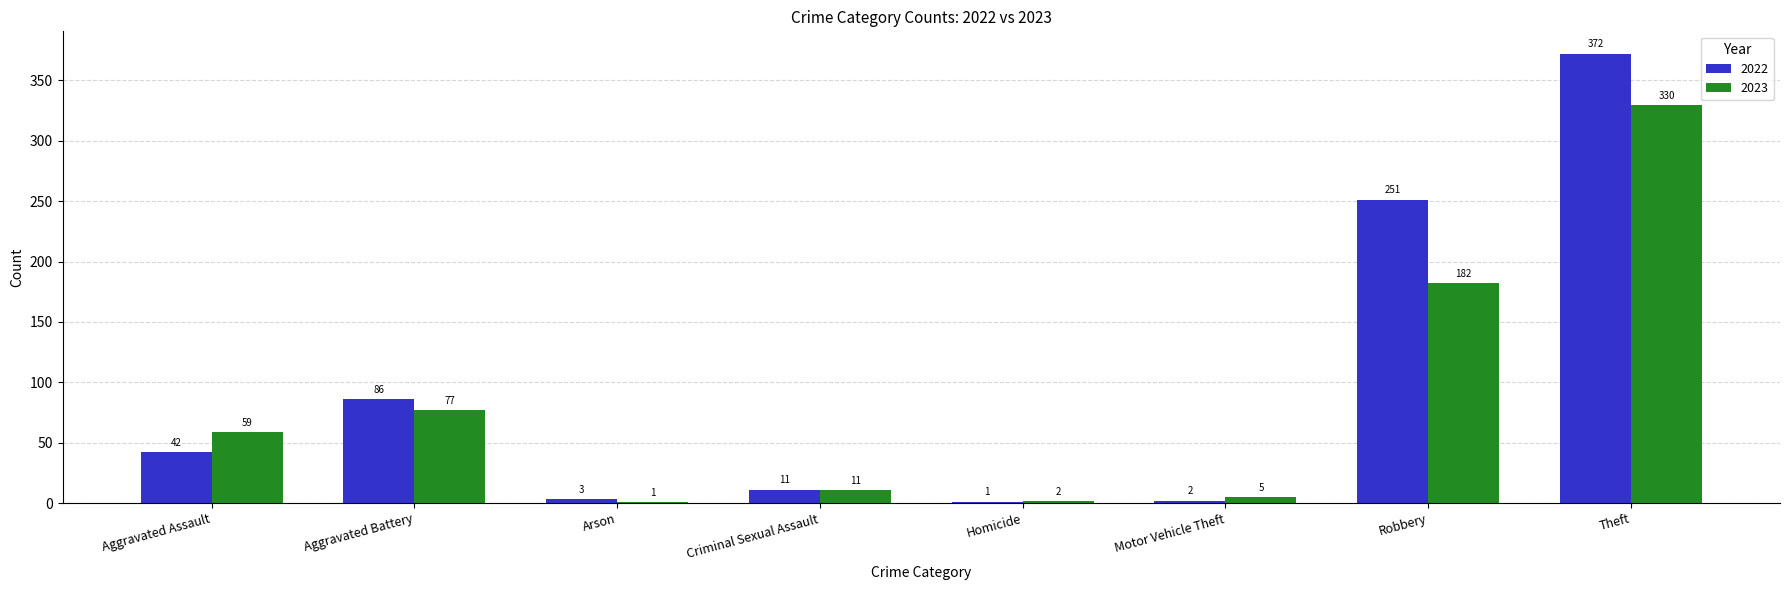

Reading left to right, list all the values displayed in this chart.

2022: 42	86	3	11	1	2	251	372
2023: 59	77	1	11	2	5	182	330